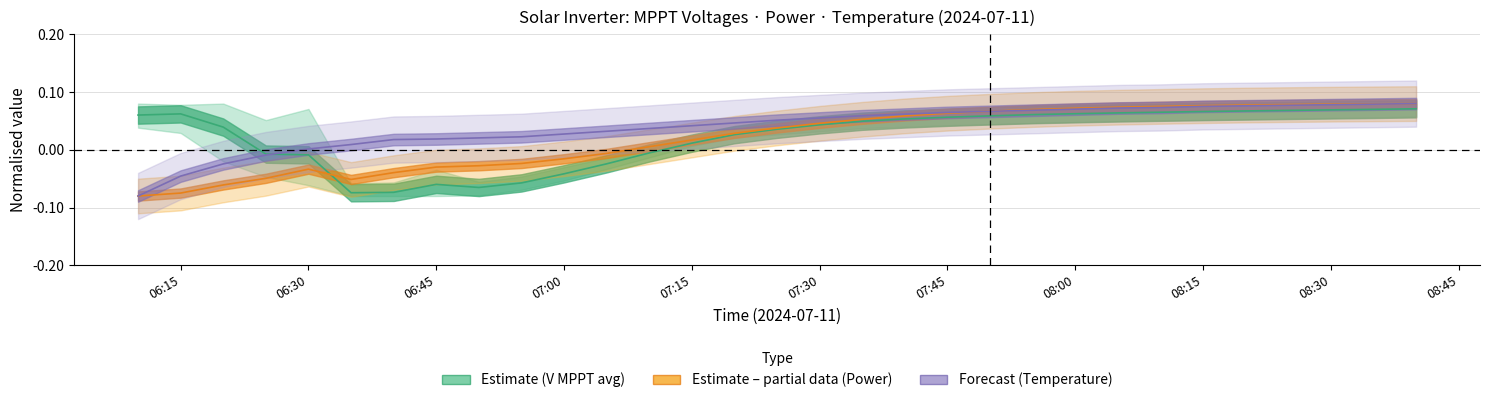

The Temperature (forecast) series shows 0.1 at 08:00. True or false?

True